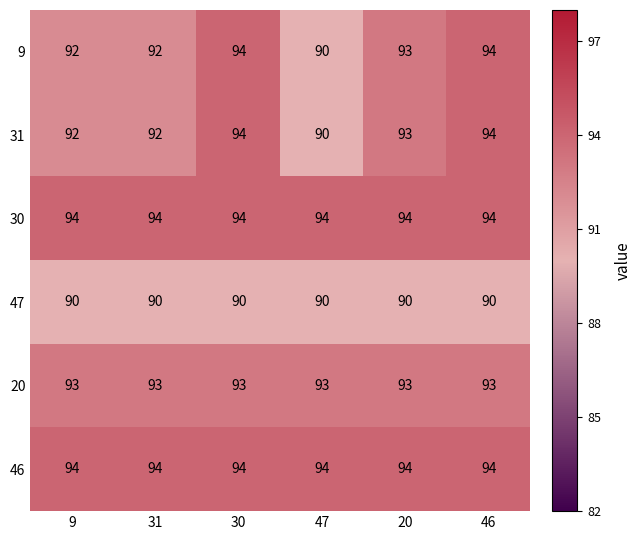

How many 9 values are between 92 and 94?

5